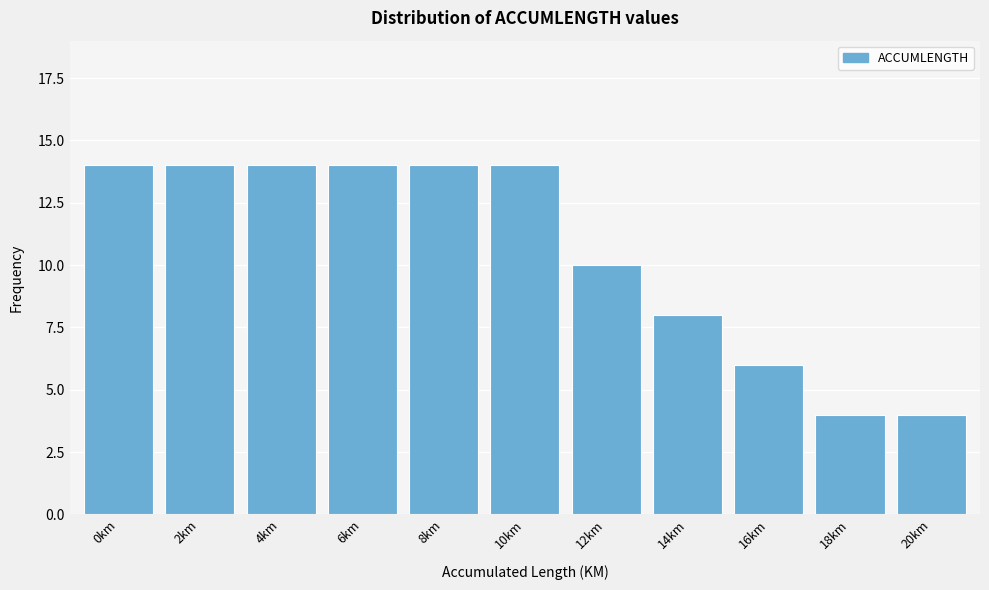

Reading left to right, list all the values displayed in this chart.

14	14	14	14	14	14	10	8	6	4	4